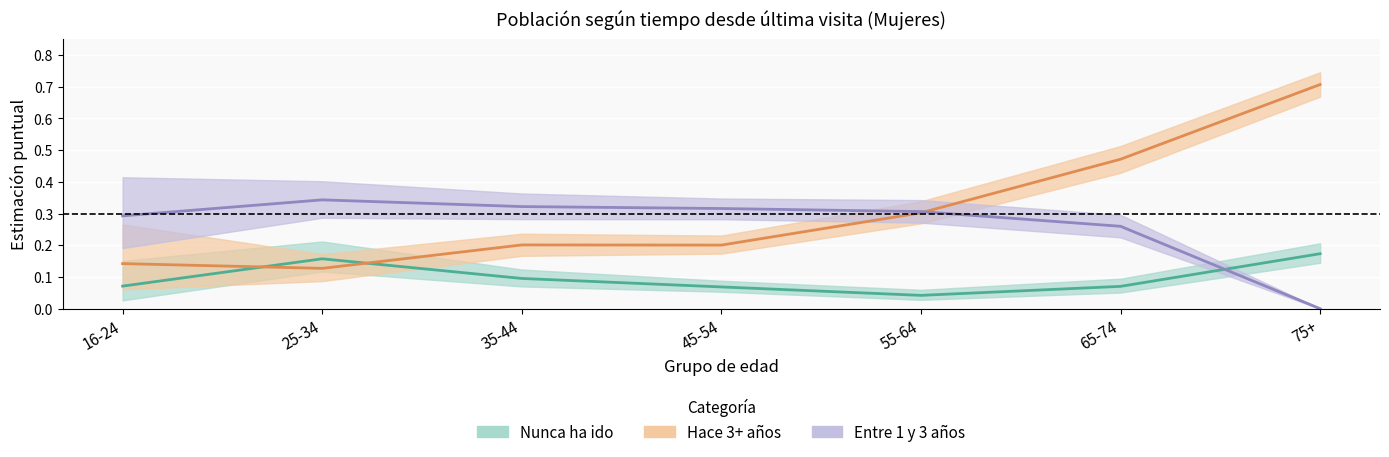

How many interior local peaks does the Hace 3+ años series have?

1